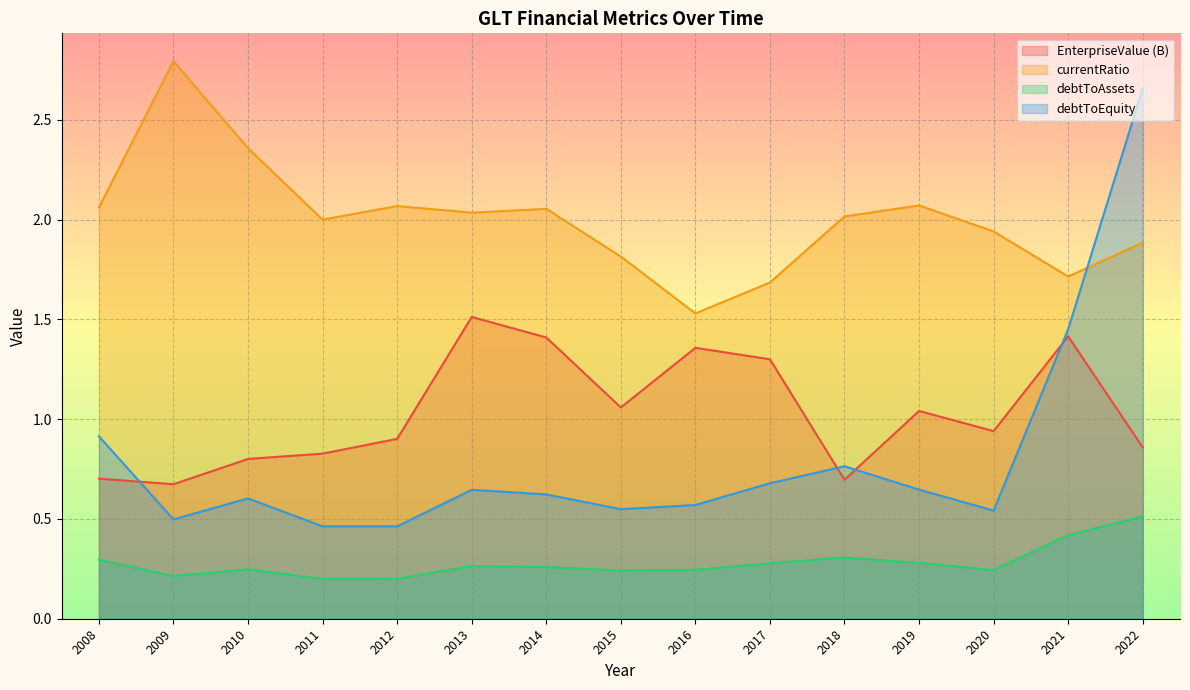

What is the total value across all series at 2010?

4.0